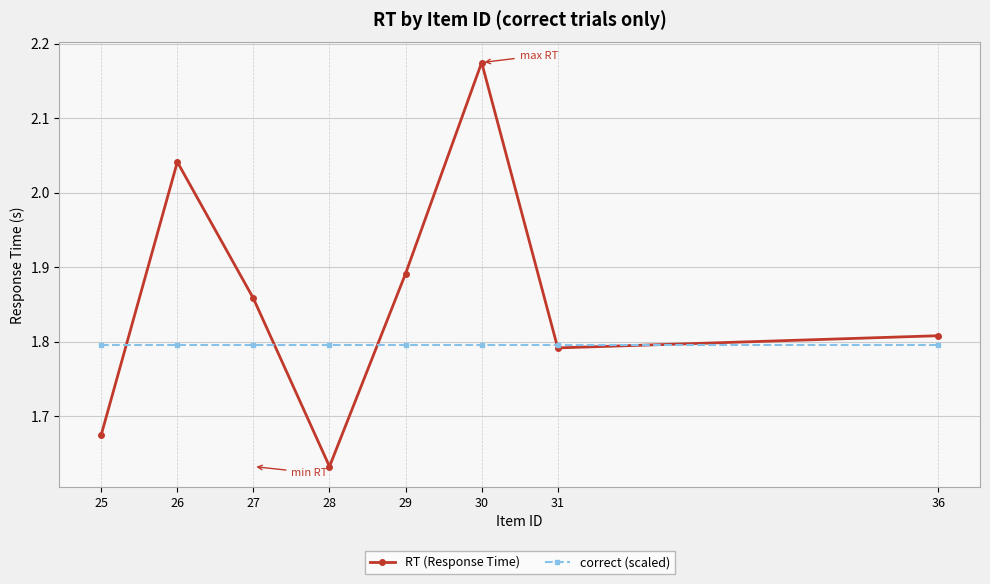

Which category has the highest value across all series?

30